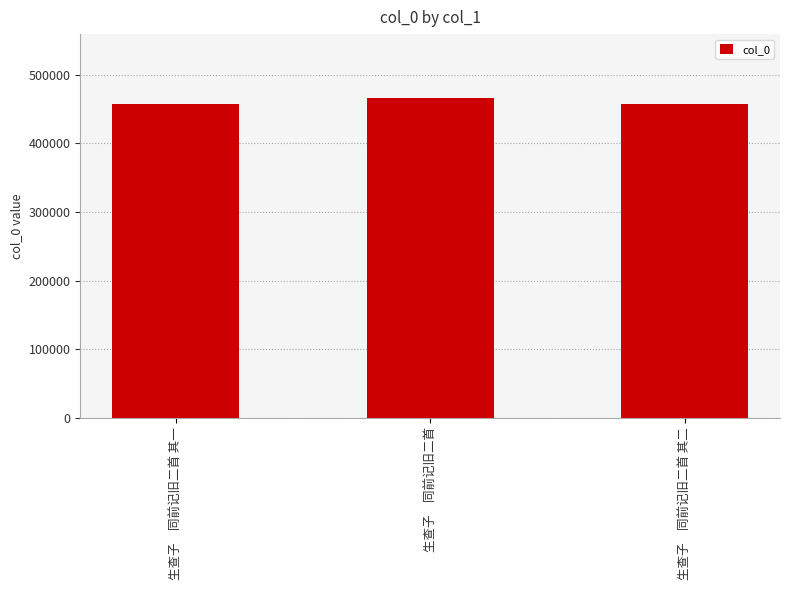

What is the maximum value shown in the chart?

466382